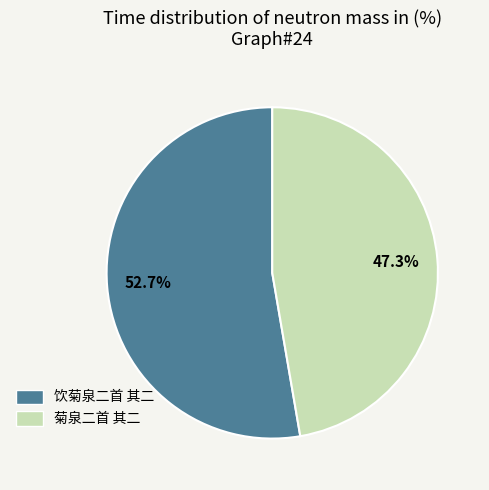

Rank the categories by value from highest to lowest.

饮菊泉二首 其二, 菊泉二首 其二